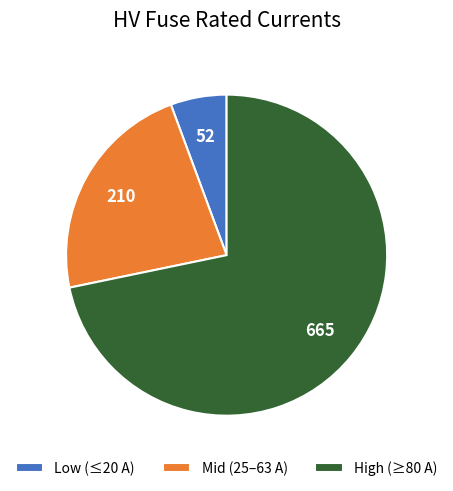

Which slice is the largest?

High (≥80 A)